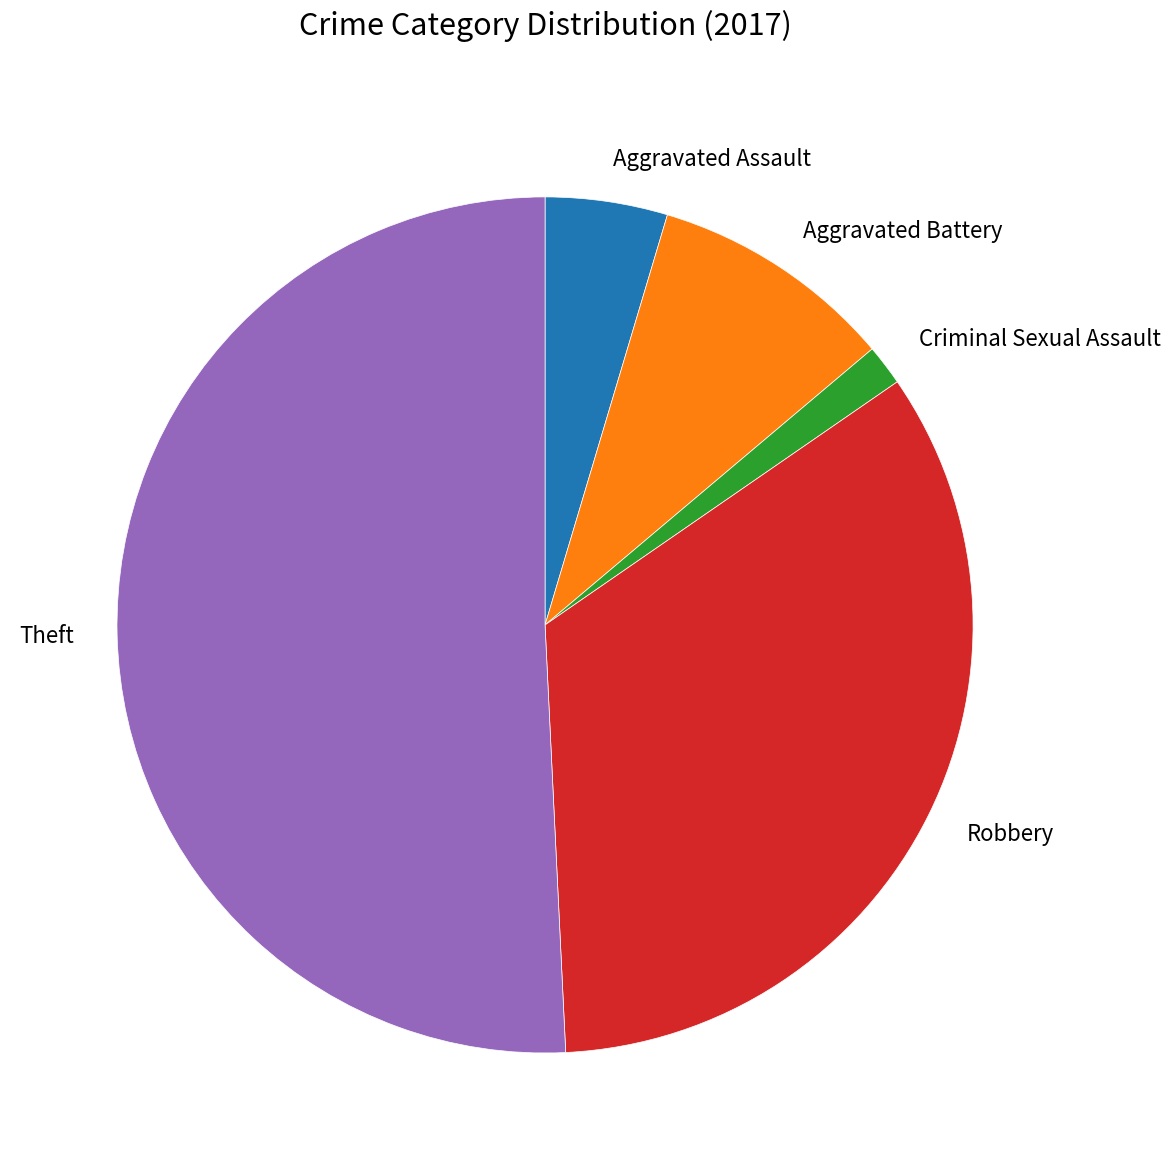

Is there a majority slice in this chart?

Yes